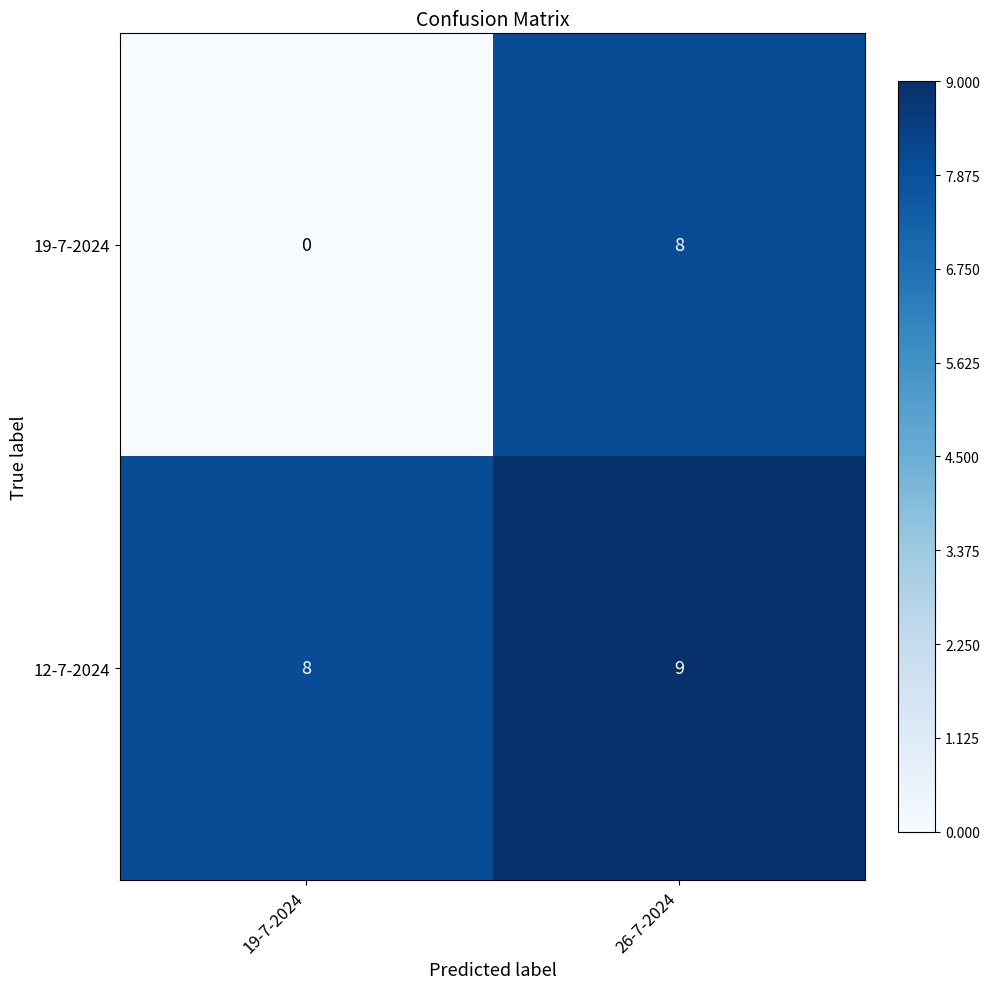

Between 19-7-2024 and 26-7-2024, which series saw the biggest shift?

19-7-2024